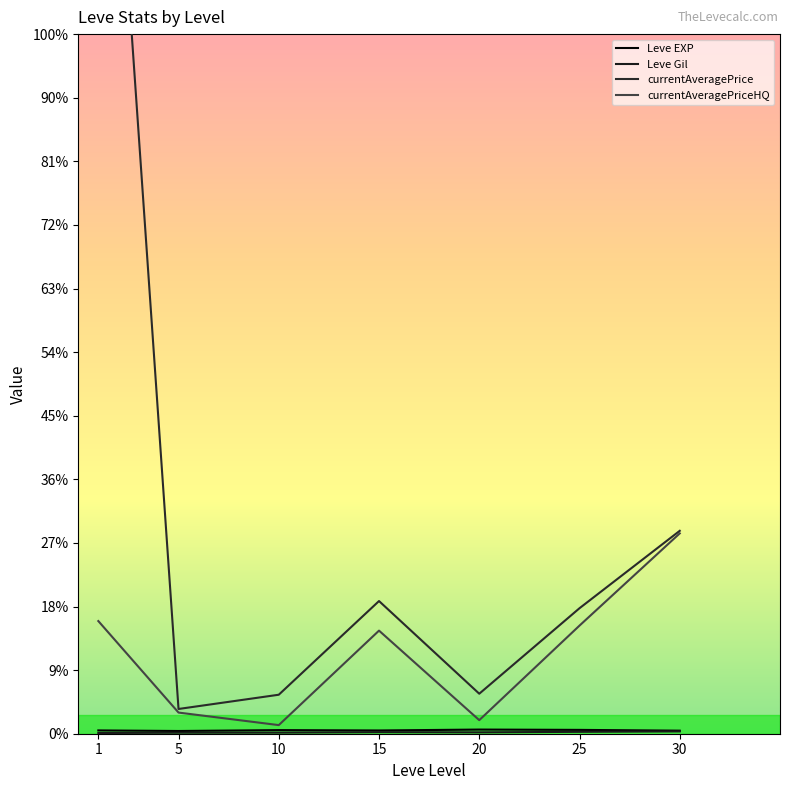

At which category does currentAveragePrice reach its first local peak?

15